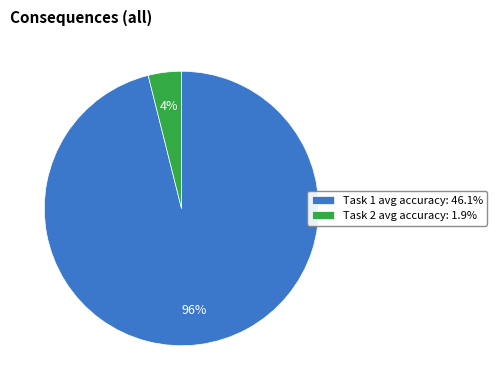

To the nearest percent, what portion does Task 2 represent?

3%